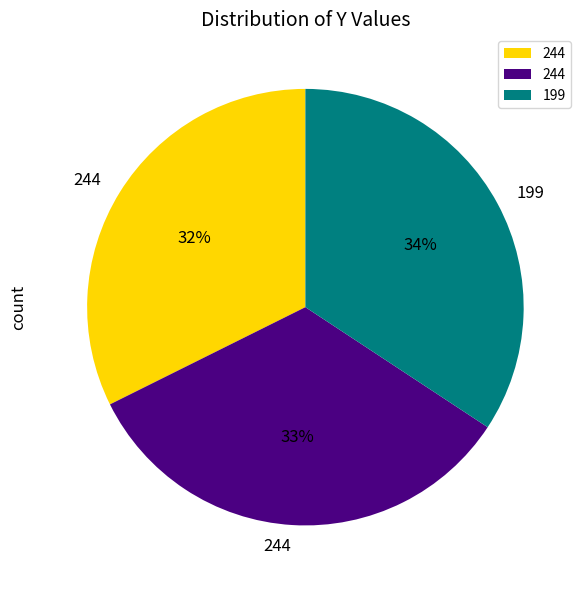

To the nearest percent, what is the difference between the largest and smallest slice percentages?

2%